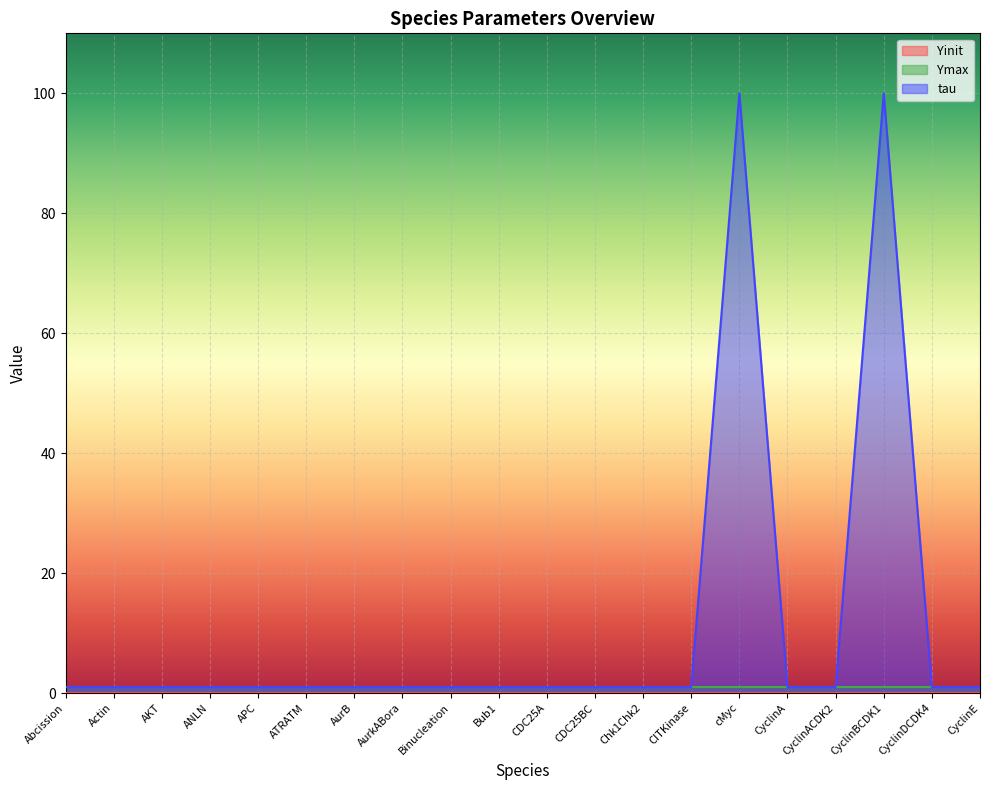

The value of Yinit at CyclinA is 0. True or false?

True